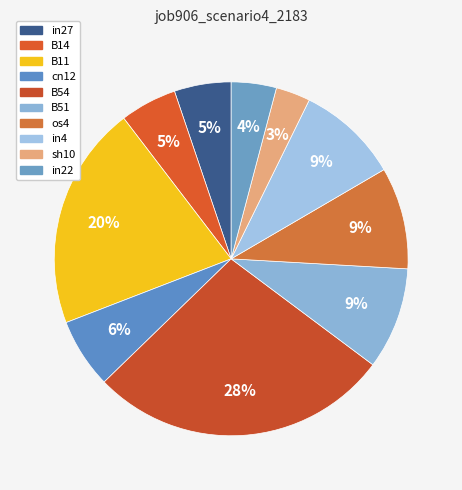

Which category has the smallest portion of the pie?

sh10